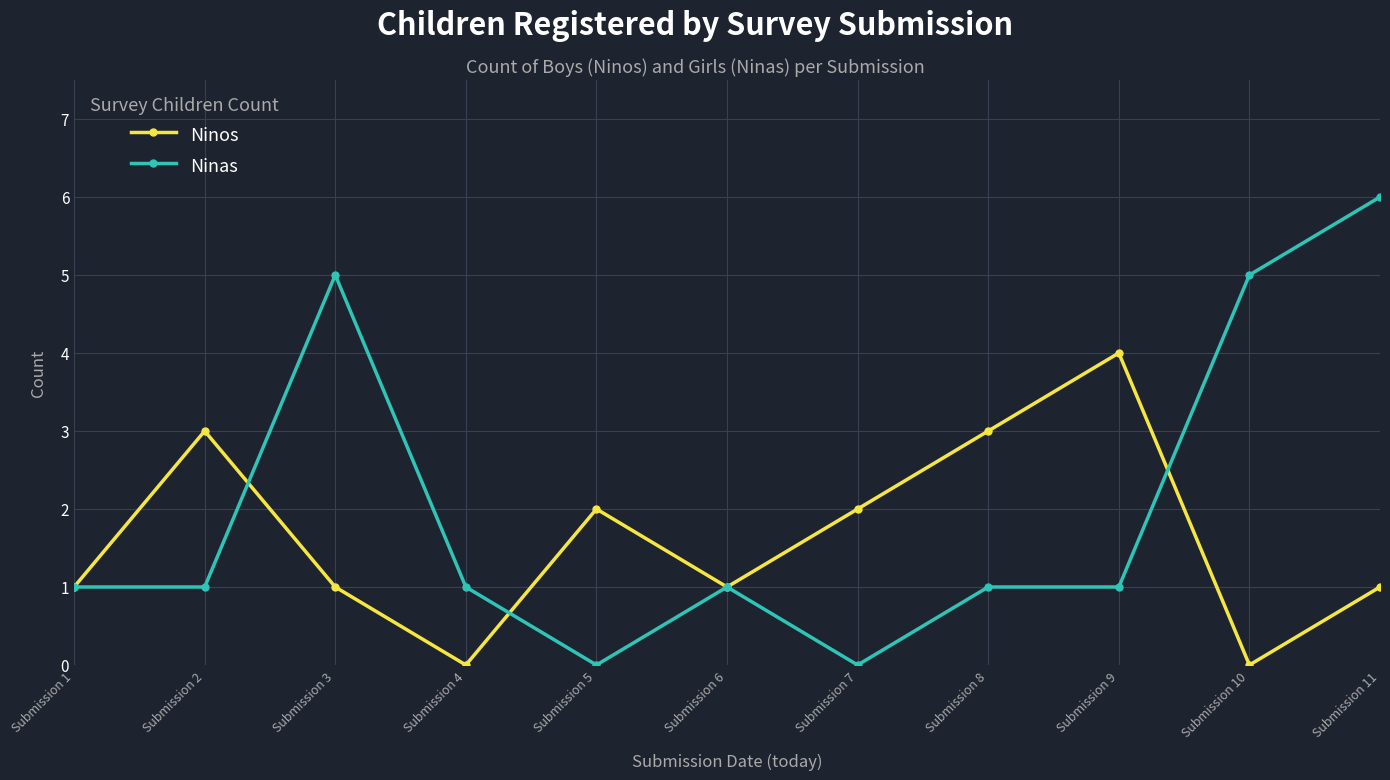

What is the average value of the Ninos series?

2